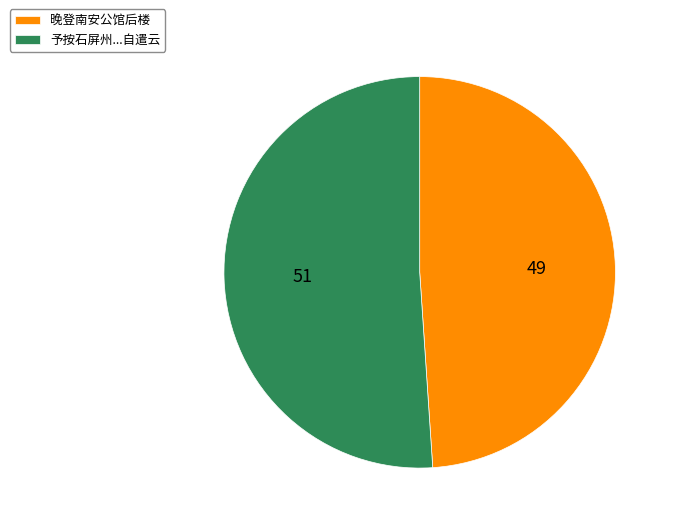

Rank the categories by value from highest to lowest.

予按石屏州...自遣云, 晚登南安公馆后楼